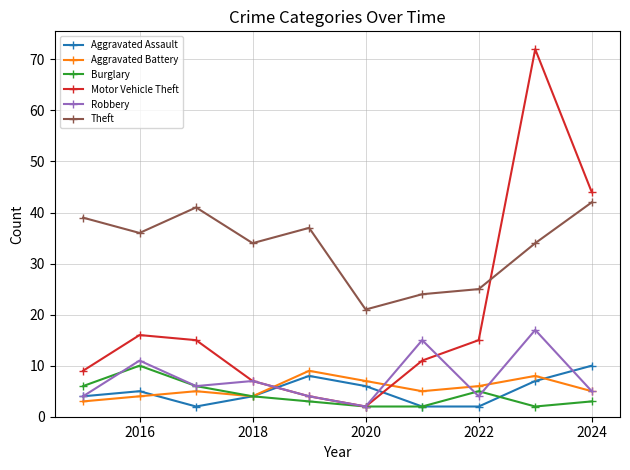

Which series has the largest total across all categories?

Theft